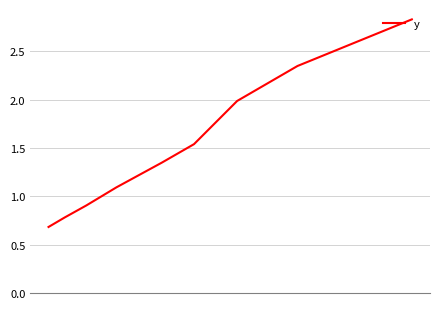

How many categories are shown in the chart?

9